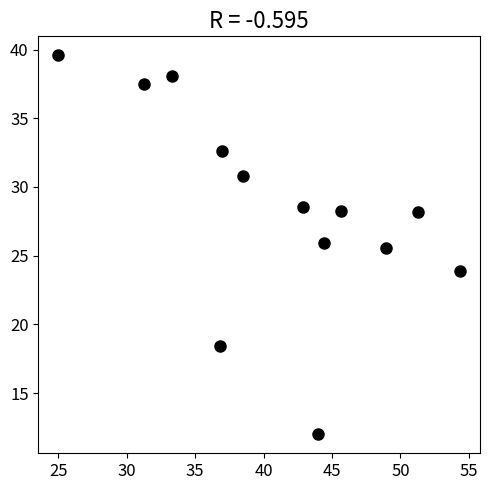

What is the range of Y values (max minus min)?

27.6